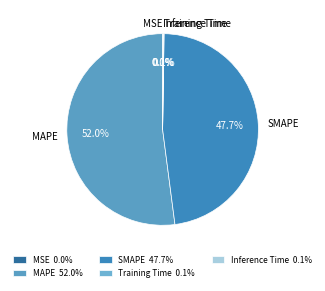

Is there a majority slice in this chart?

Yes